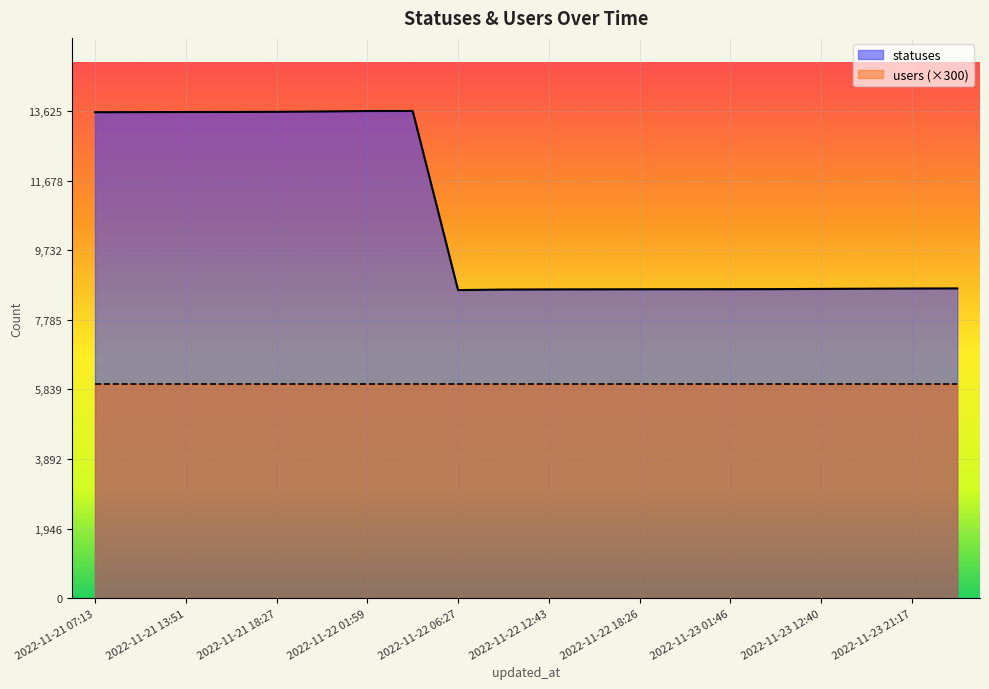

What is the label of the 11th point from the right?

2022-11-22 09:21